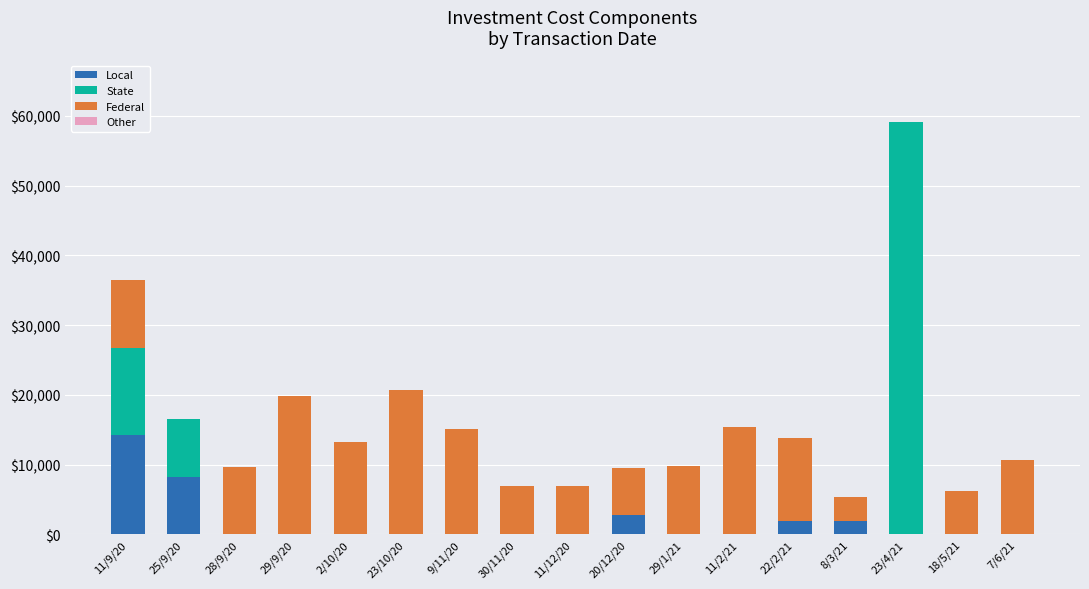

At which category is the sum across all series the highest?

23/4/21